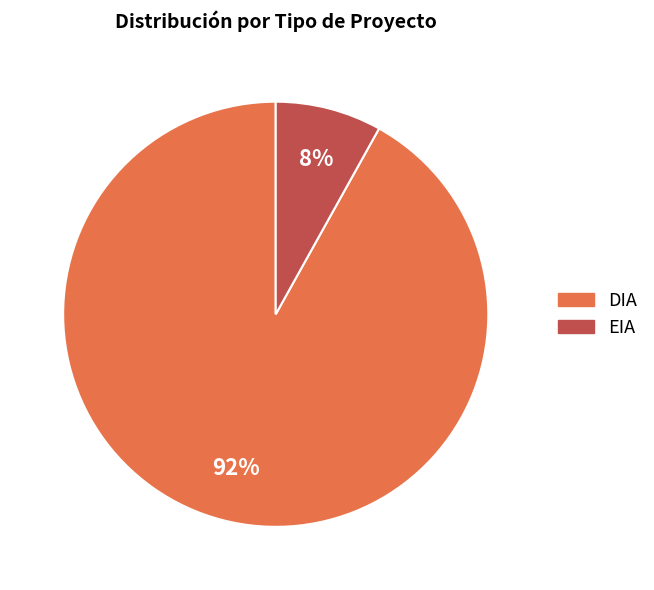

To the nearest percent, what is the difference between the largest and smallest slice percentages?

84%